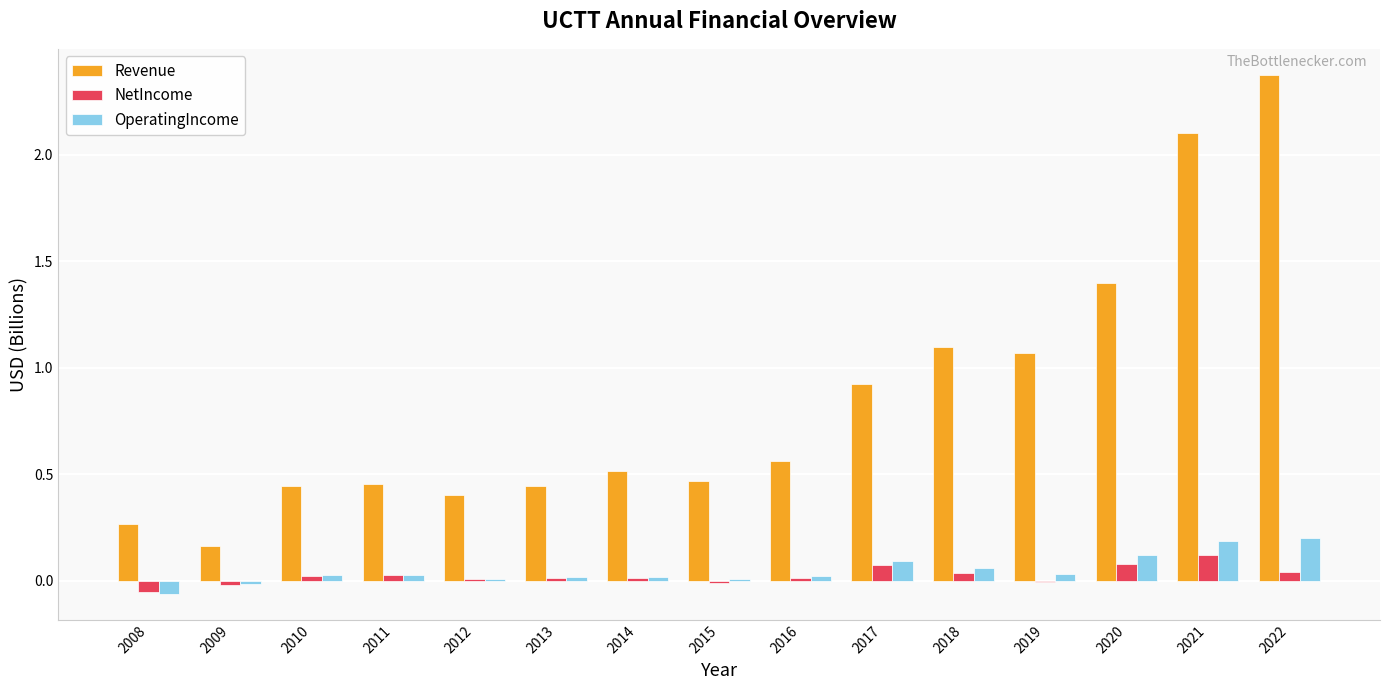

Which category has the highest value in the Revenue series?

2022